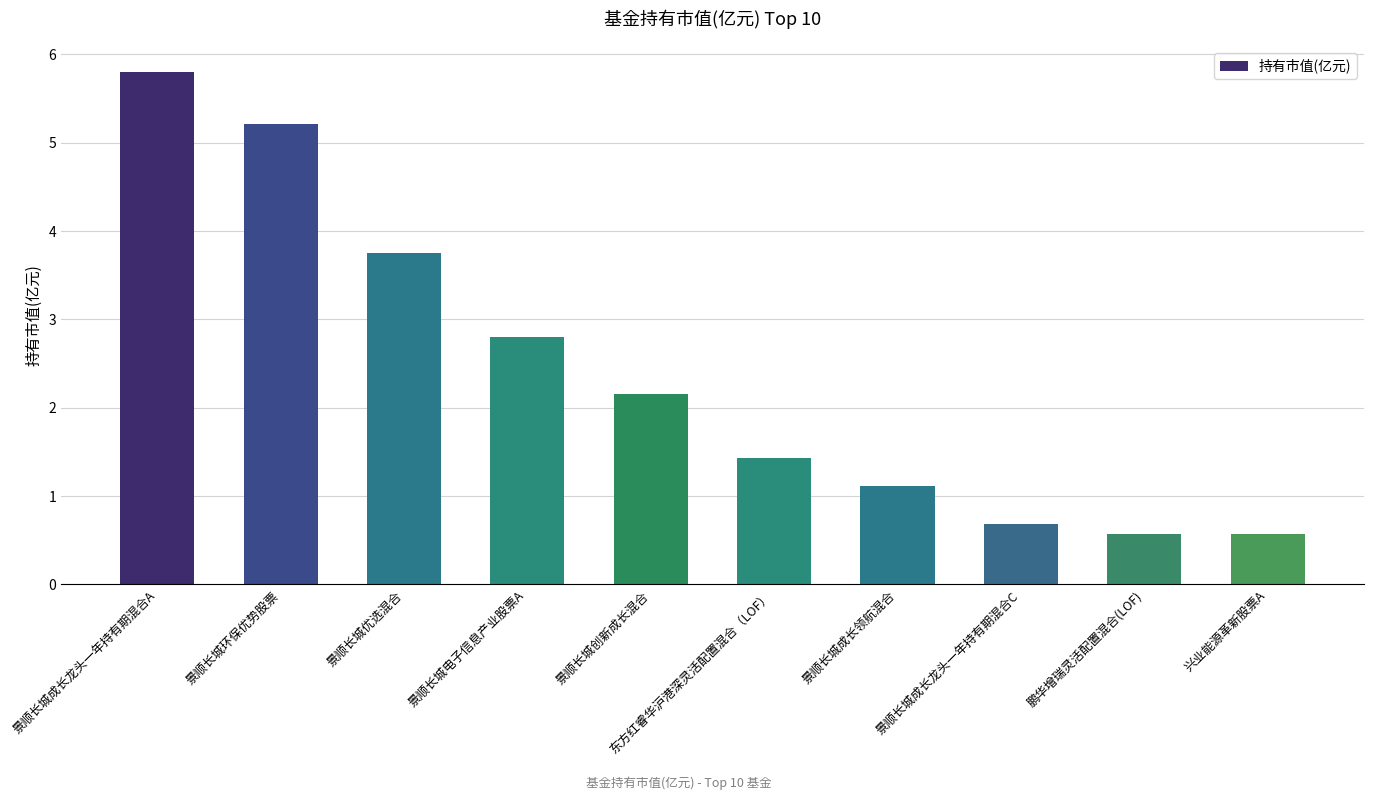

What is the difference between the values at 兴业能源革新股票A and 景顺长城成长领航混合?

0.5